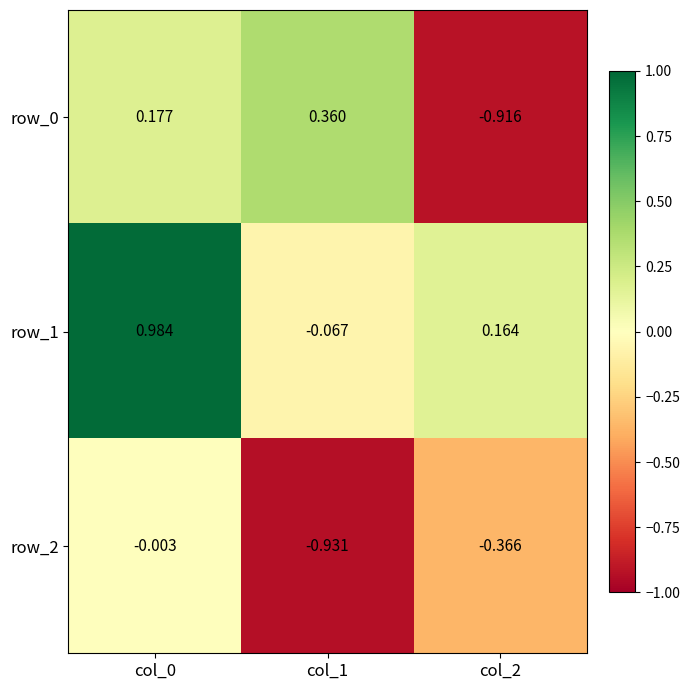

Is the value of row_1 at col_1 greater than the value of row_0 at col_0?

No